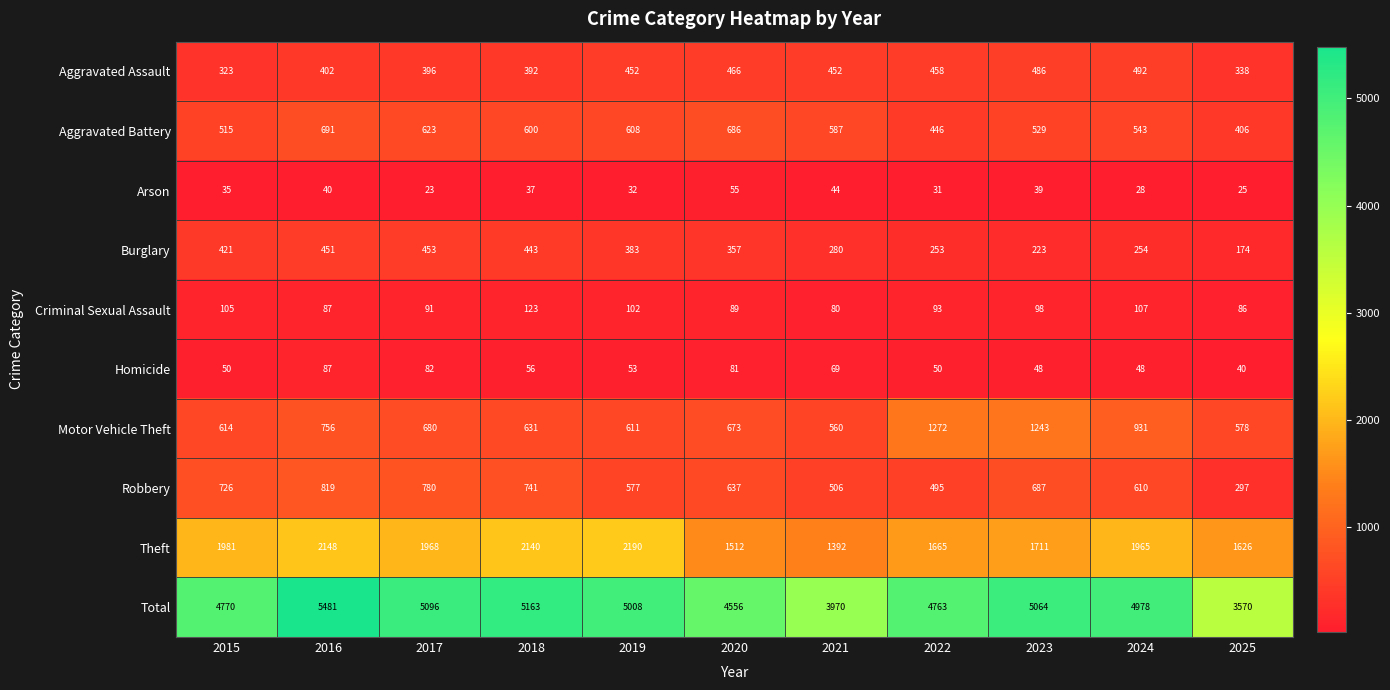

Count the number of data series in this chart.

10